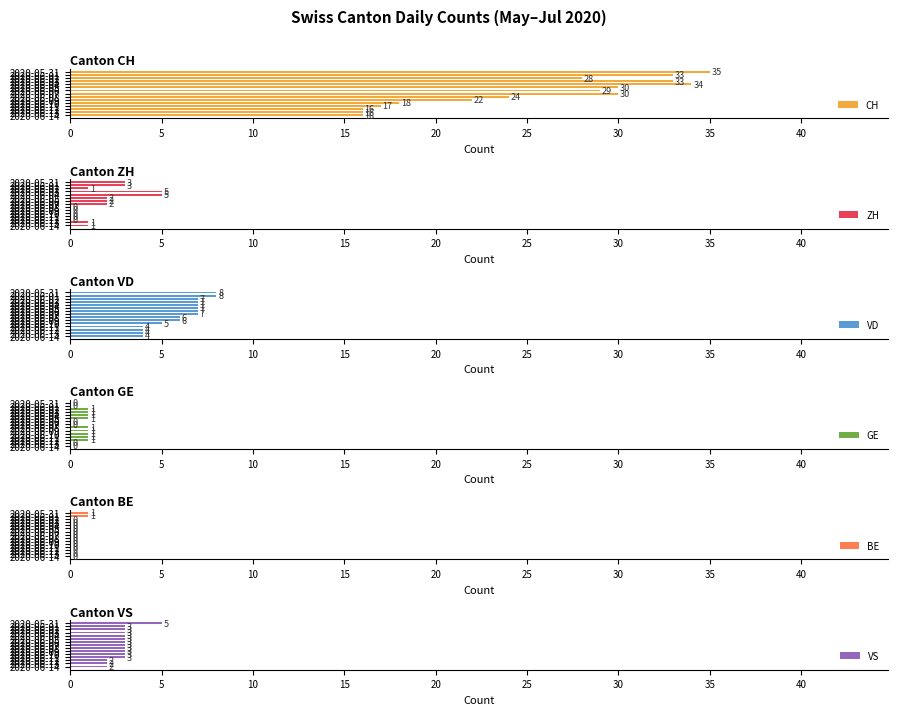

What is the sum of all VD values?

91